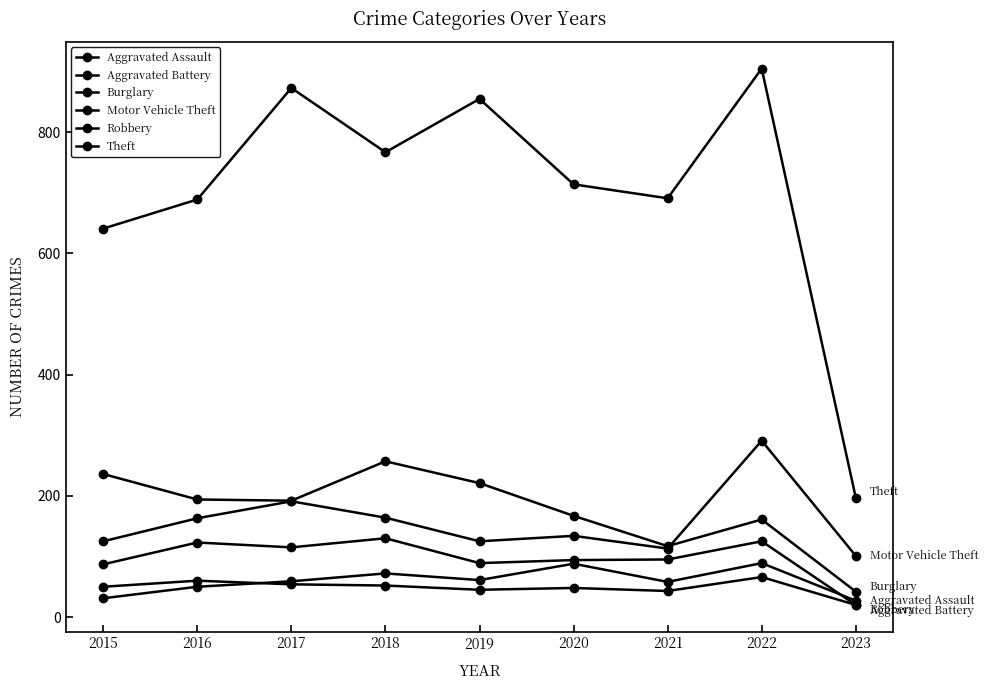

Is it true that Burglary equals 117 at 2021?

True